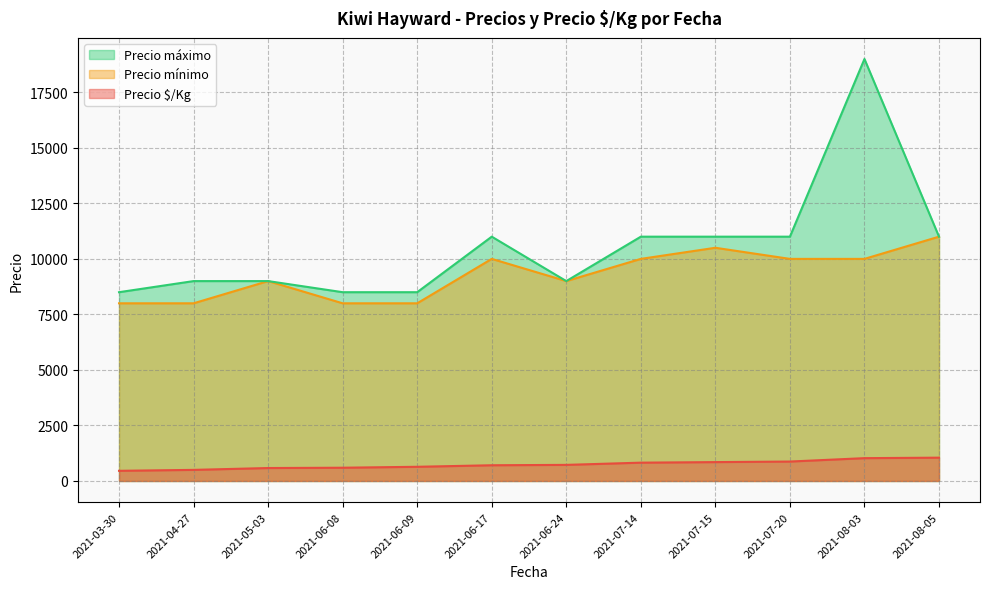

At which category does Precio mínimo reach its first local peak?

2021-05-03